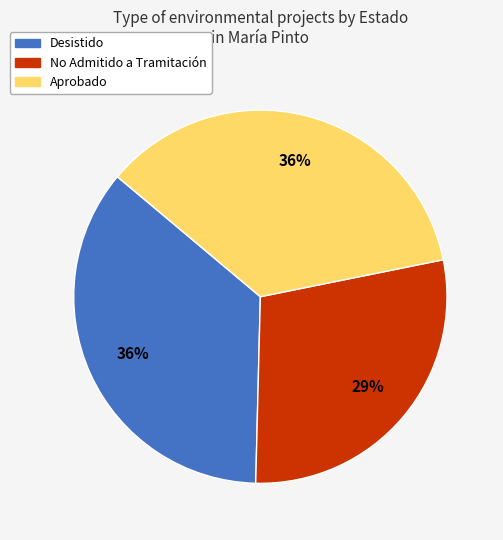

Do Desistido and Aprobado together represent more than half of the pie?

Yes